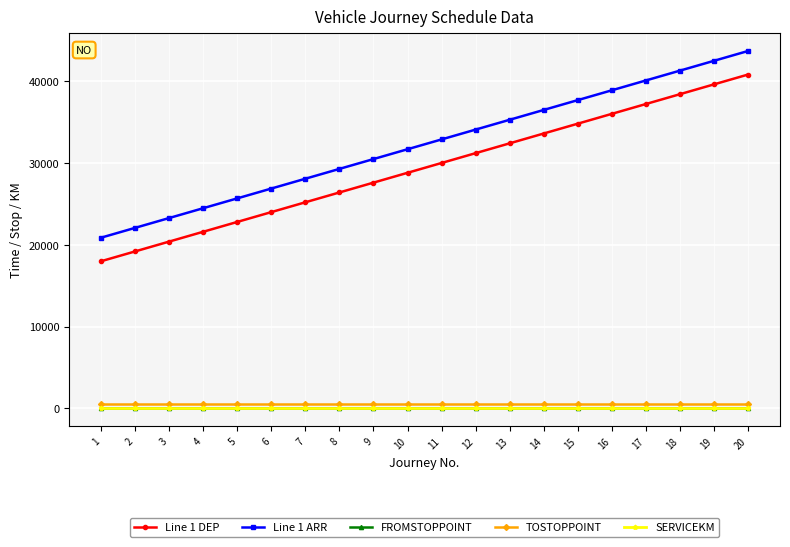

True or false: Line 1 DEP and FROMSTOPPOINT intersect in this chart.

False